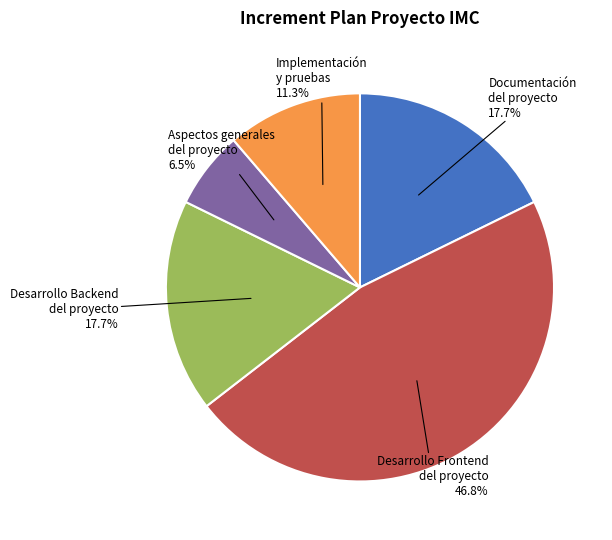

Does any single category account for the majority?

No